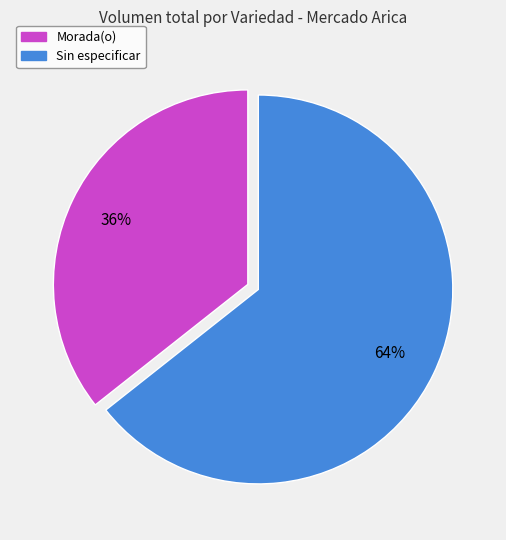

Which slice represents more than half of the pie?

Sin especificar